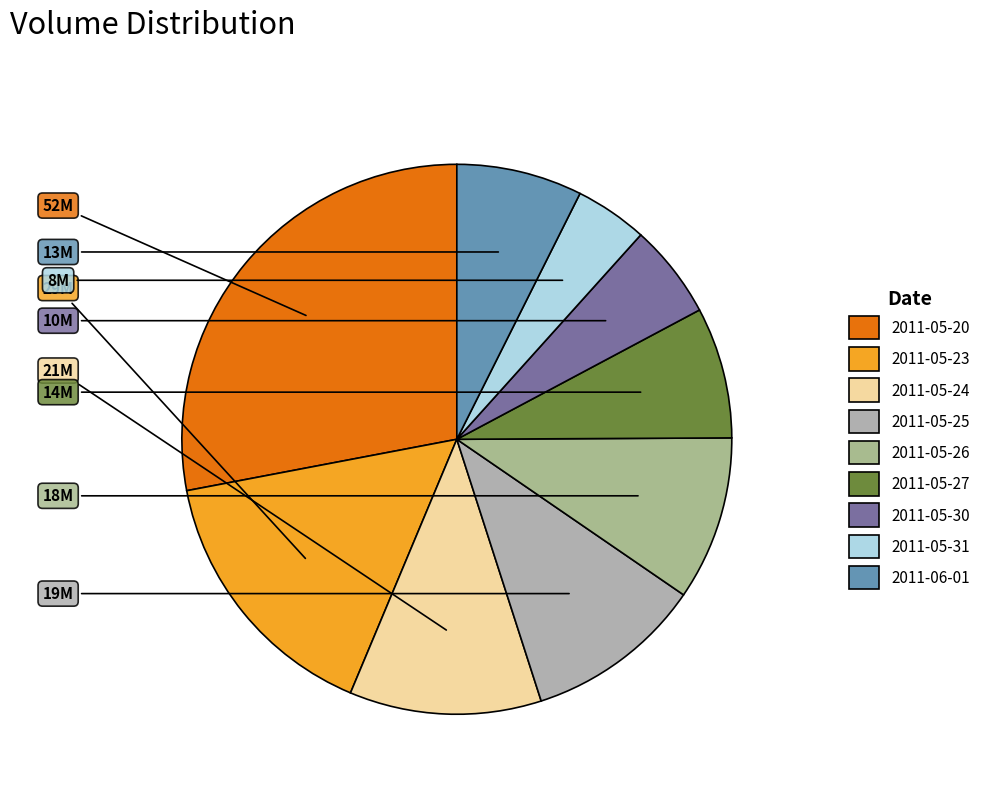

To the nearest percent, what percentage of the pie is 2011-05-23?

16%